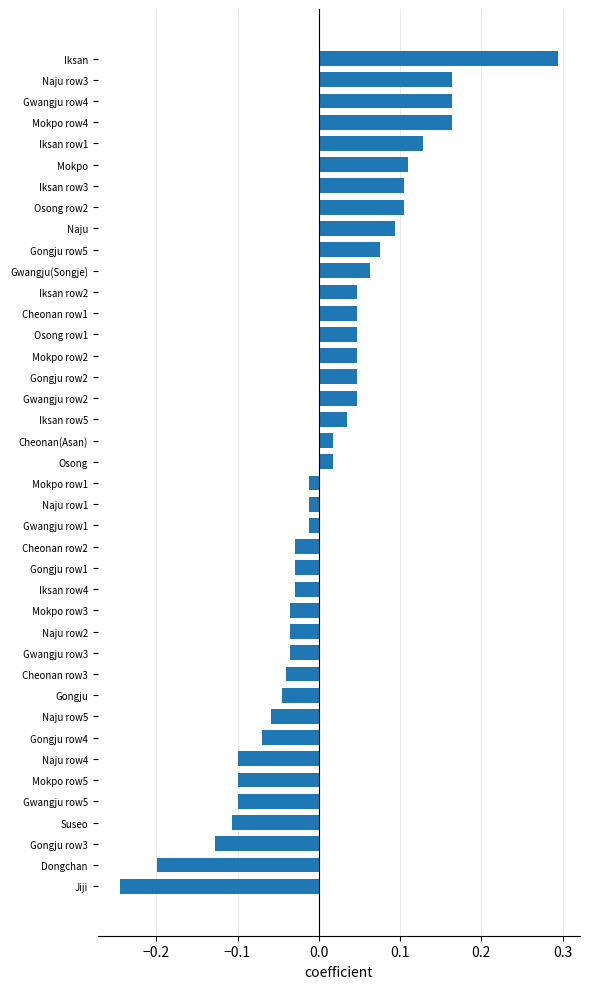

What is the difference between the maximum and minimum values?

0.5